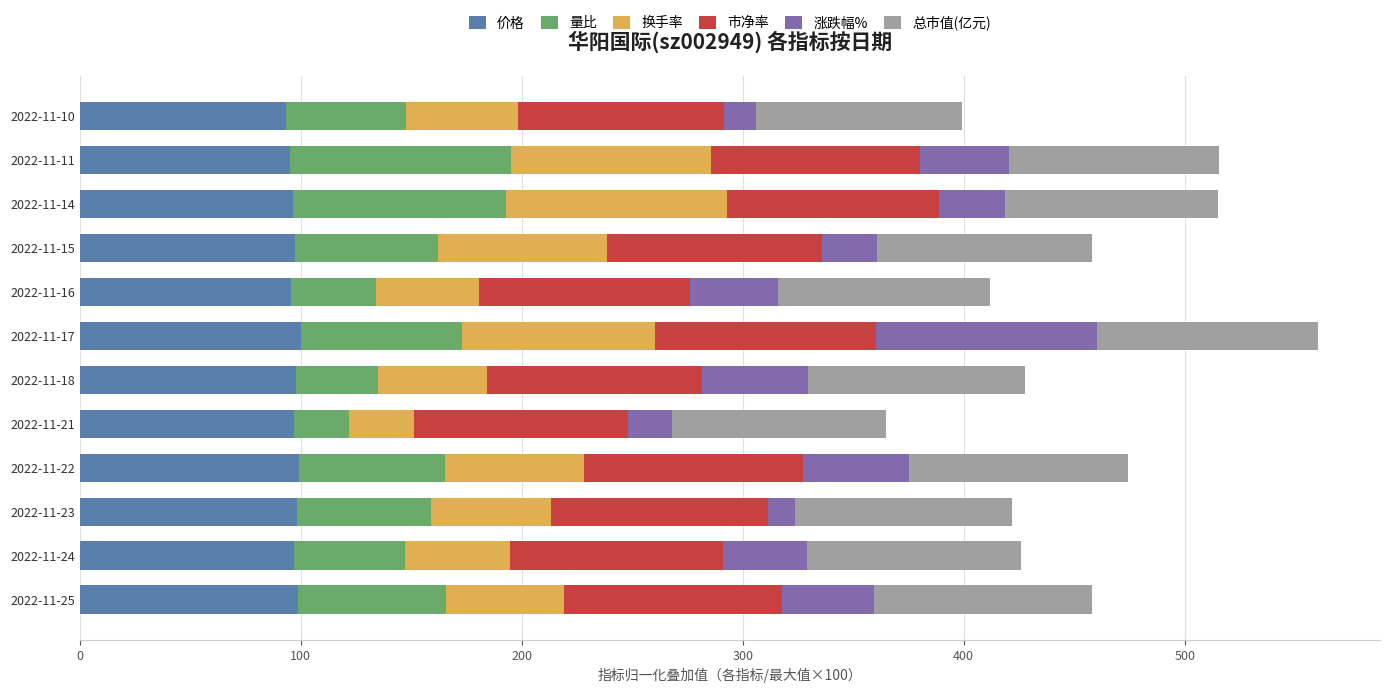

Is it true that 价格 equals 125.1 at 2022-11-16?

False